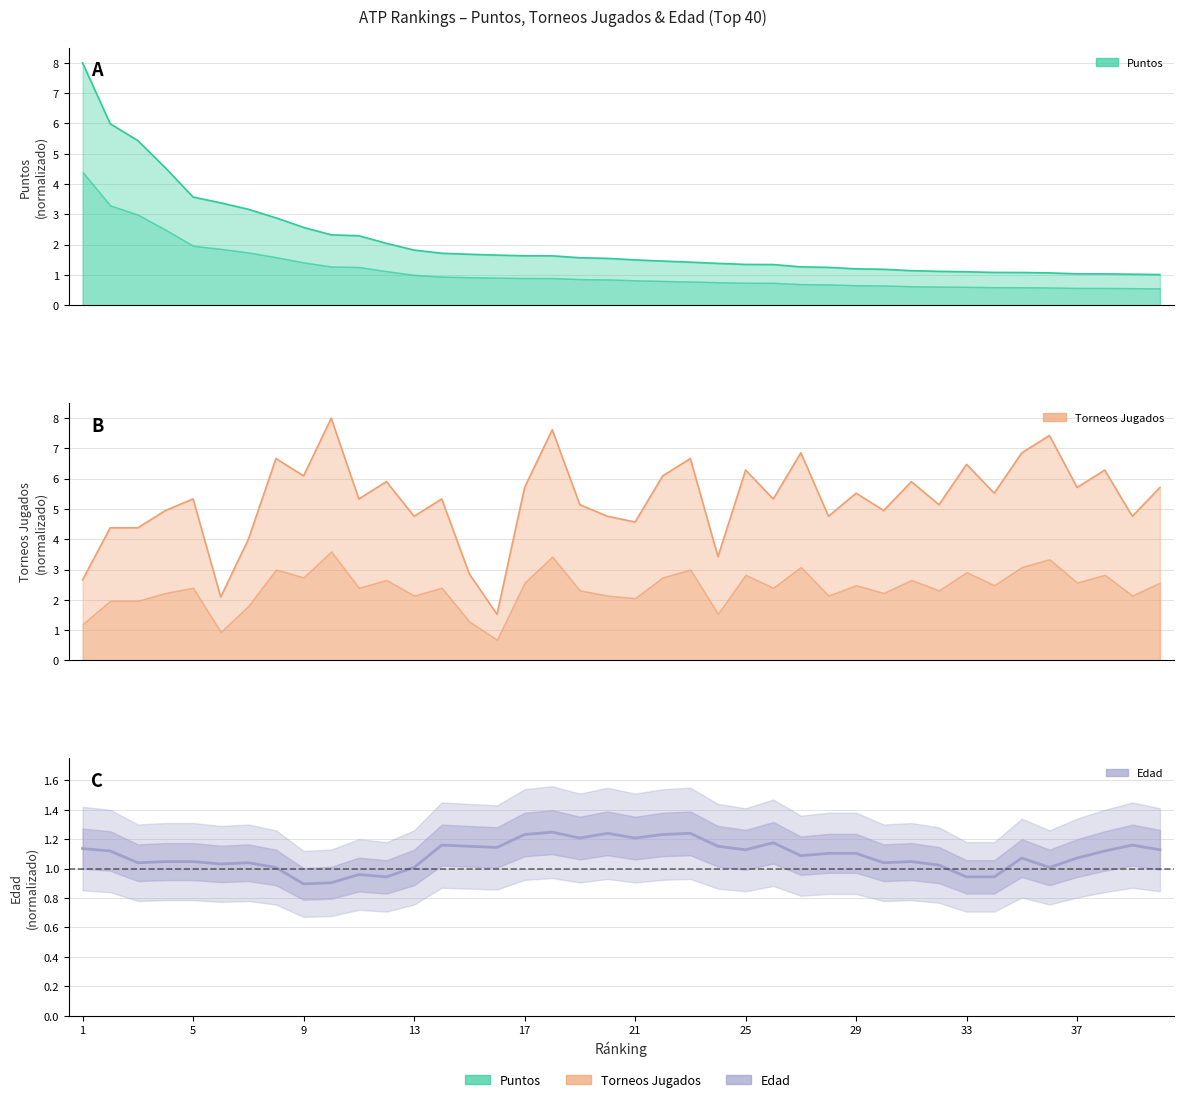

What is the value of the 5th point from the left?

1.0